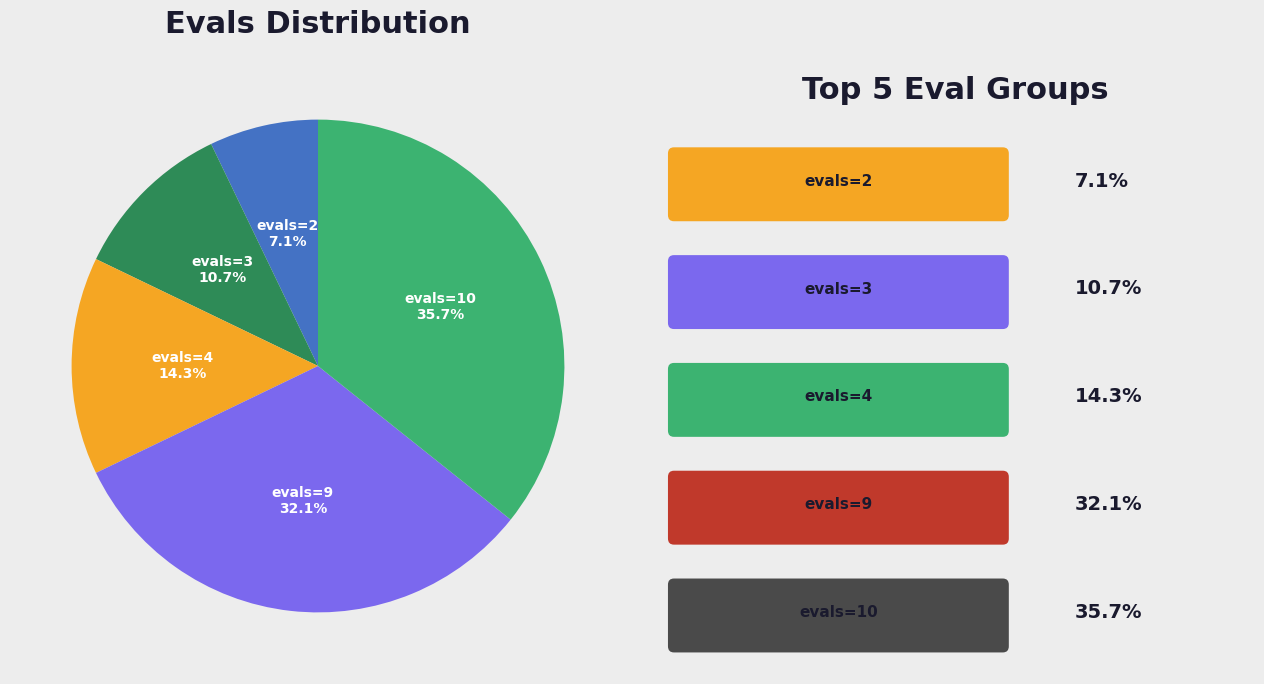

Count the number of slices in the pie.

5